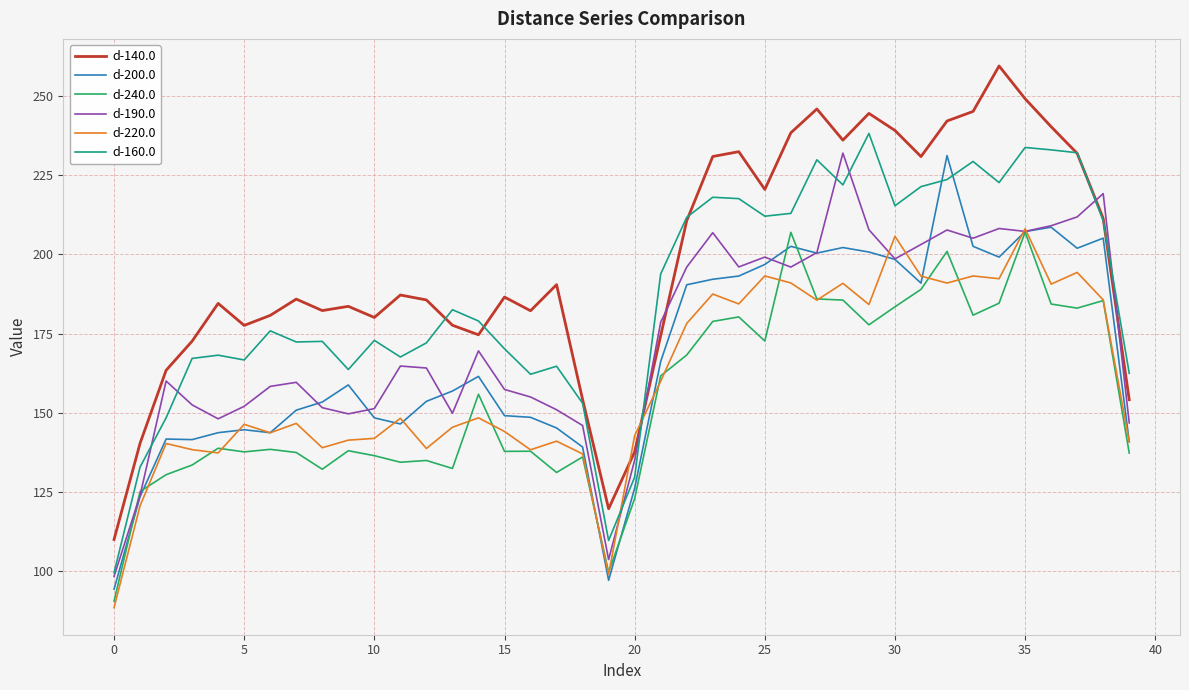

True or false: d-240.0 and d-160.0 cross at least once.

False